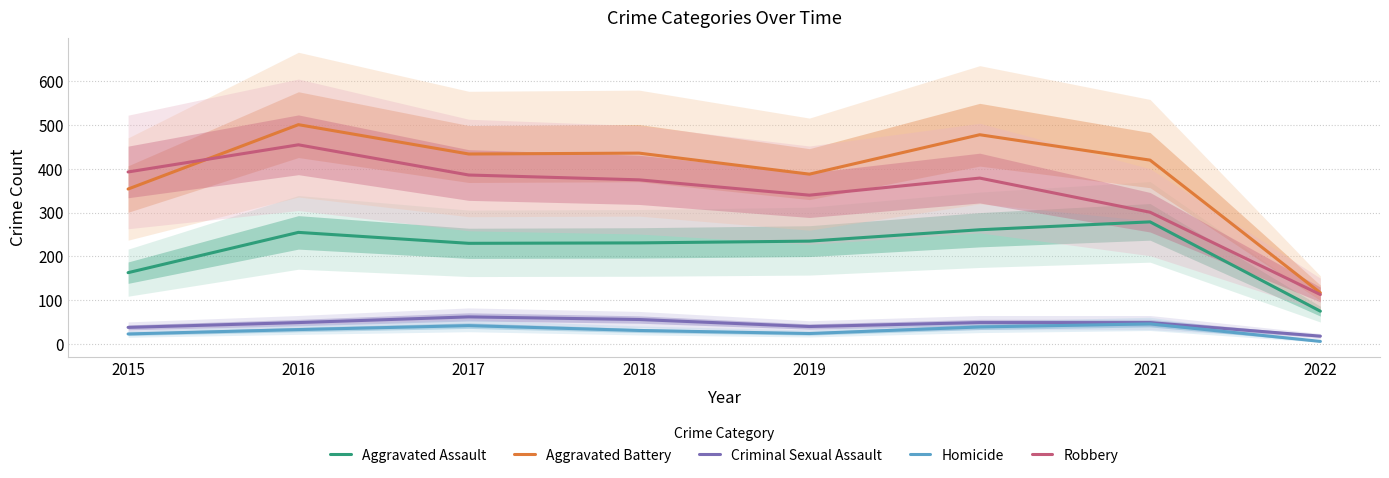

Which category has the lowest value in the Aggravated Battery series?

2022